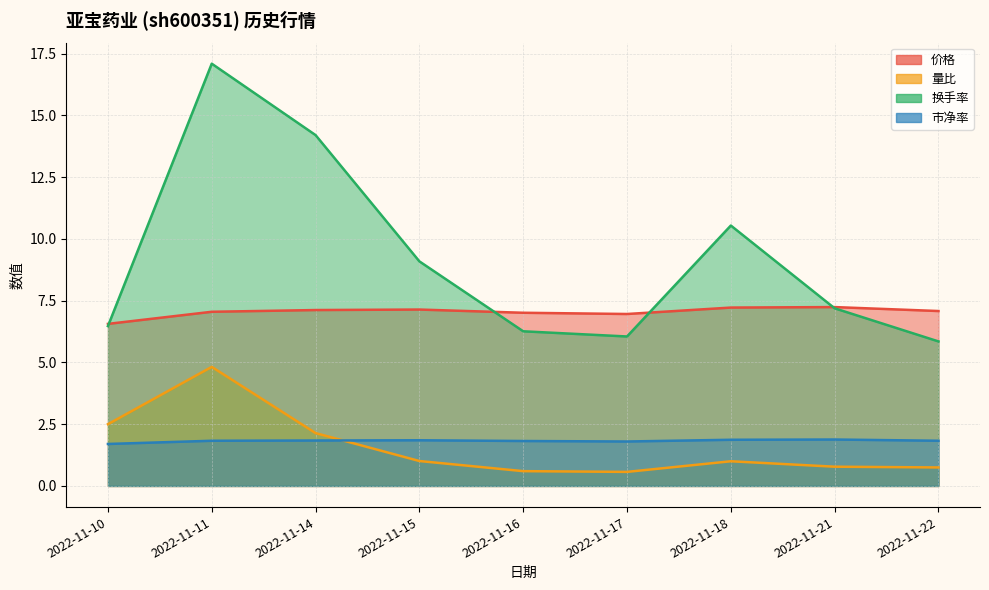

Is it true that 量比 equals 1.3 at 2022-11-21?

False